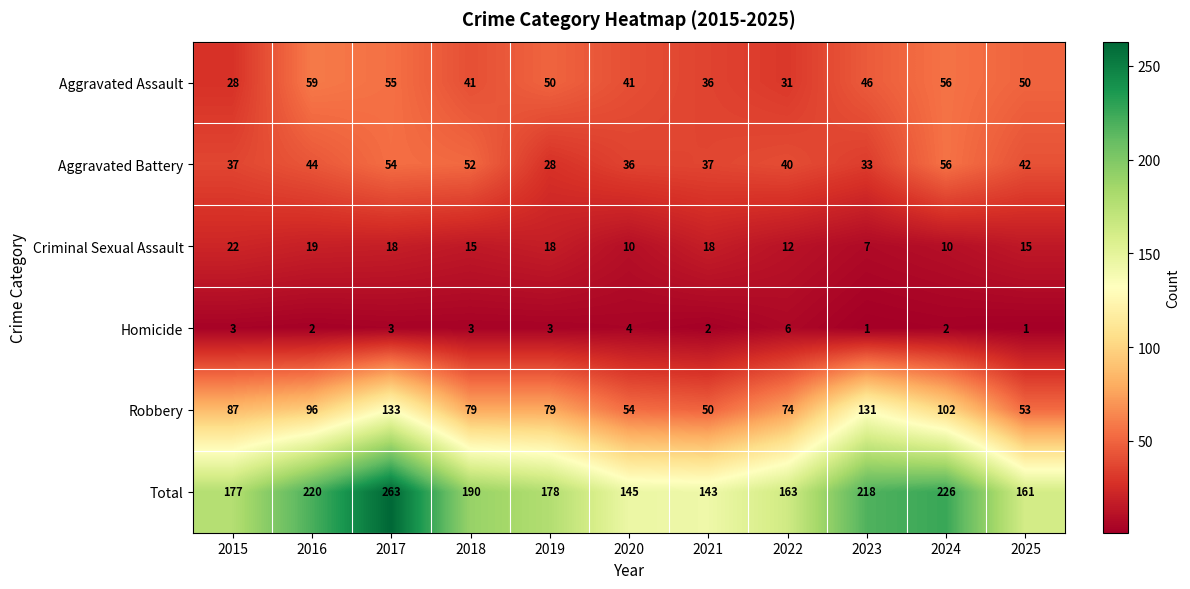

Where does the Aggravated Battery series first go above 40?

2016